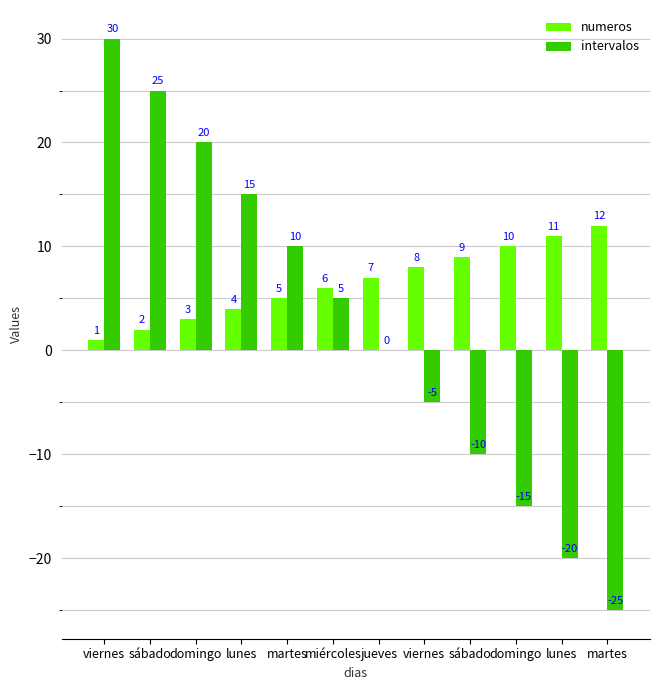

How many groups of bars are there?

12